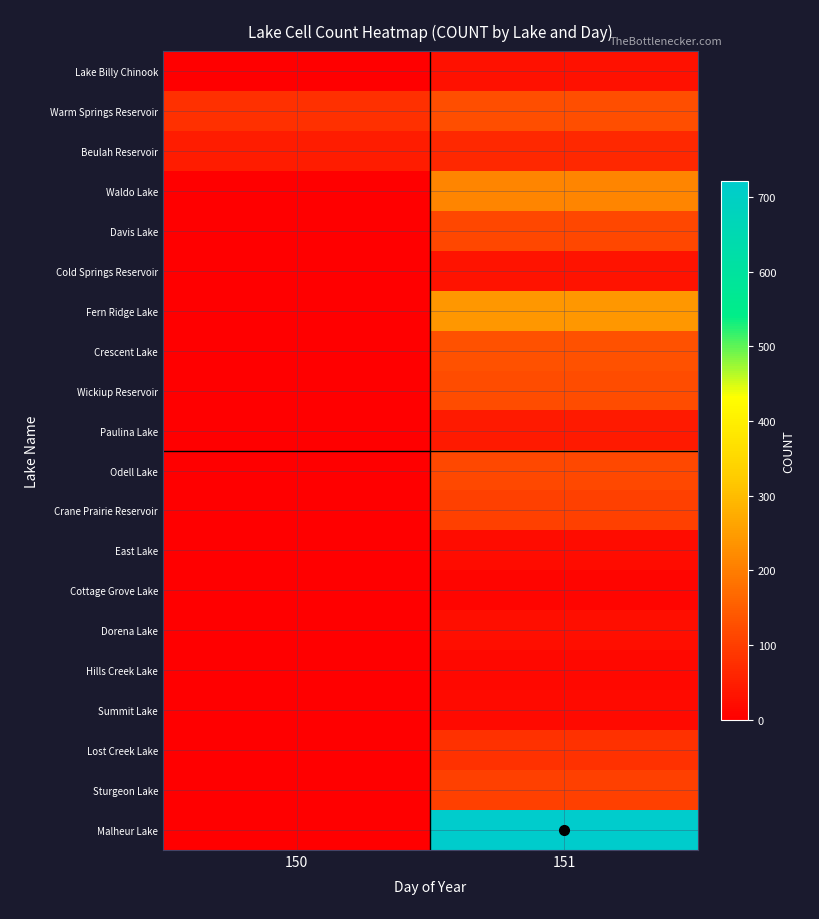

What is the spread (max minus min) of values at 151?

710